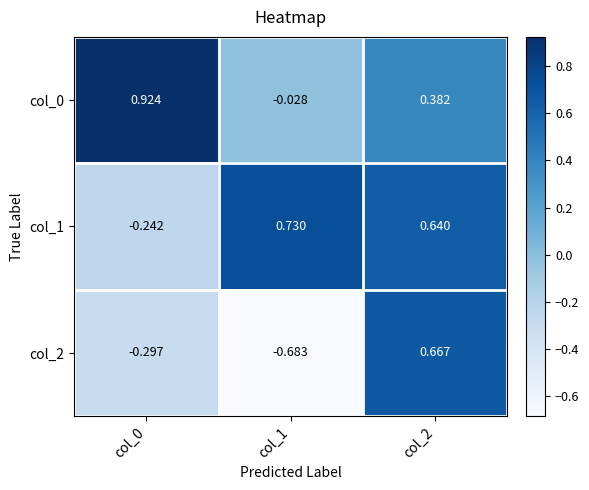

What is the maximum value shown in the chart?

0.9